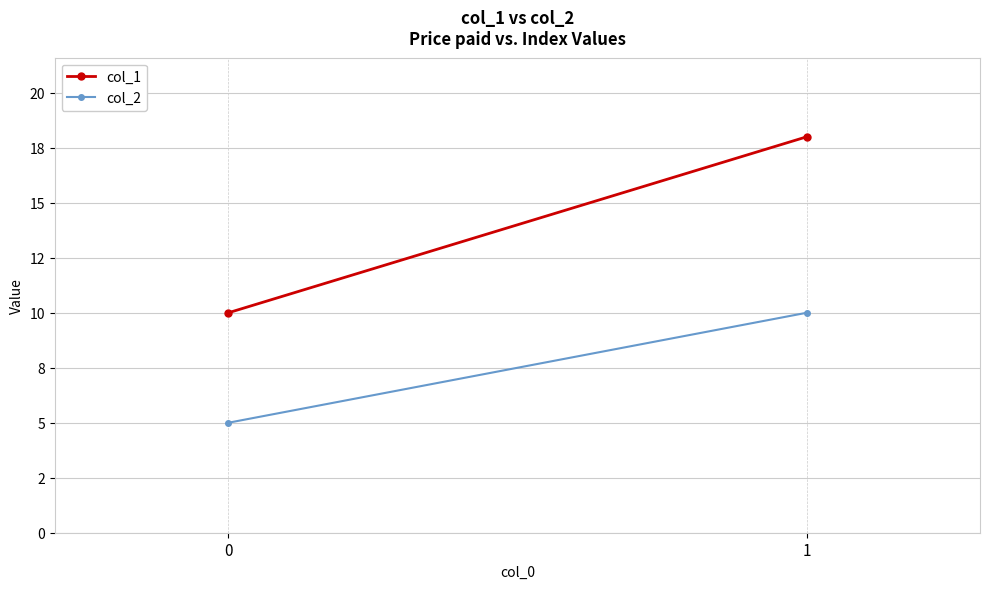

How many data points does each series have?

2